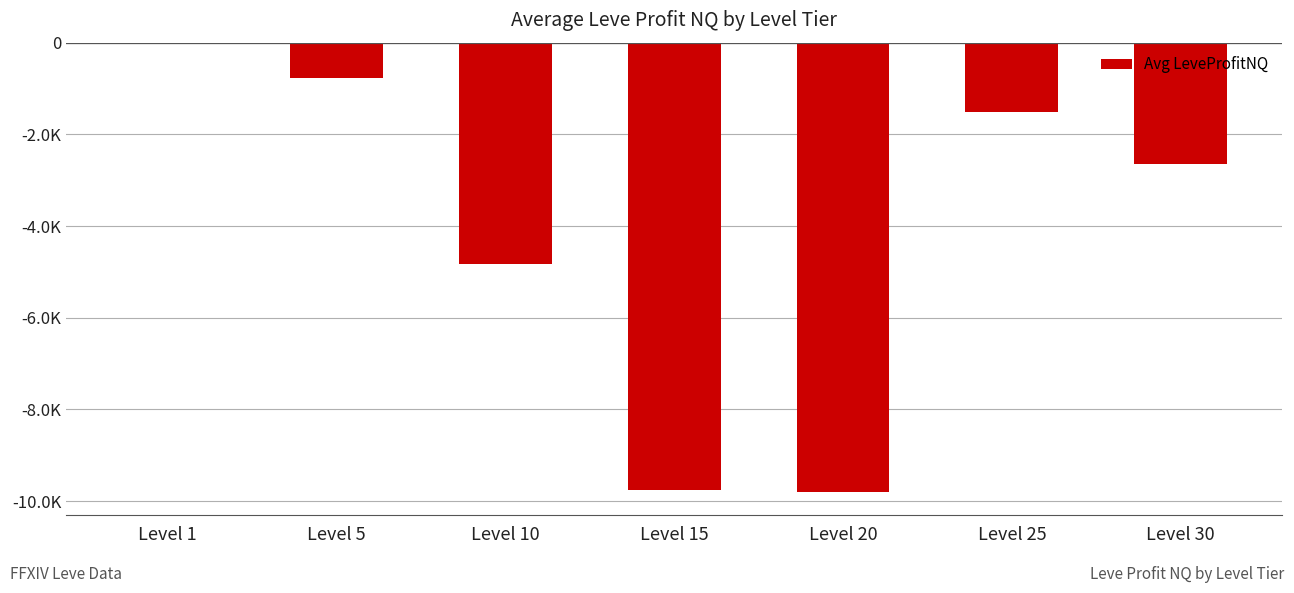

How many data points does each series have?

7